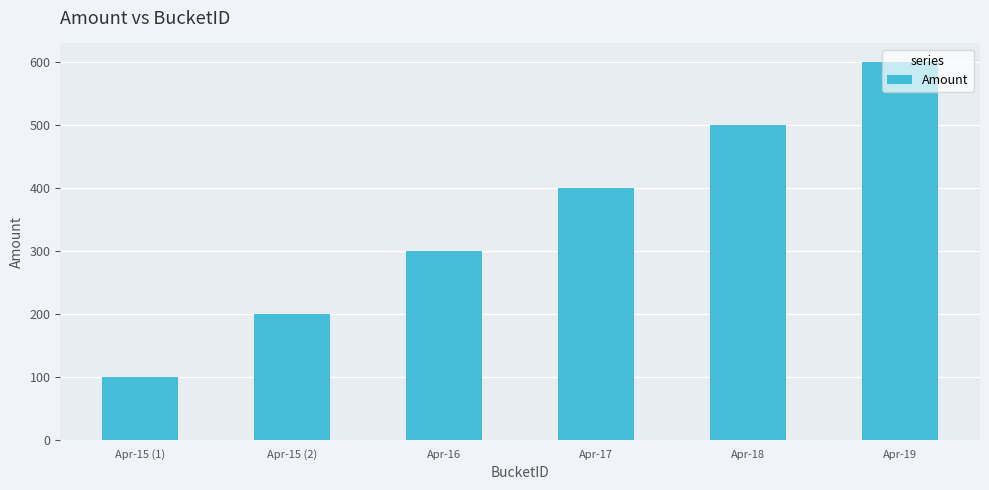

Reading left to right, list all the values displayed in this chart.

Apr-15 (1)=100	Apr-15 (2)=200	Apr-16=300	Apr-17=400	Apr-18=500	Apr-19=600